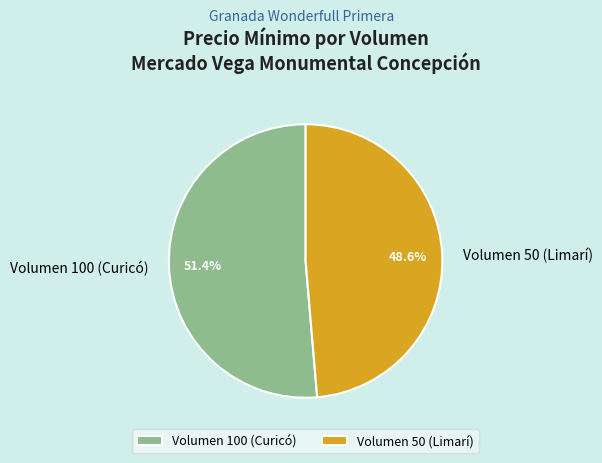

How many segments does this pie chart have?

2